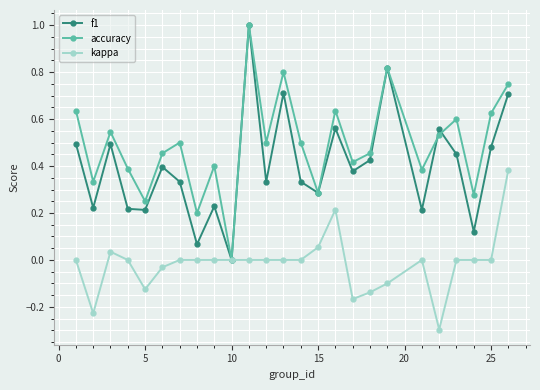

Which series has the largest total across all categories?

accuracy